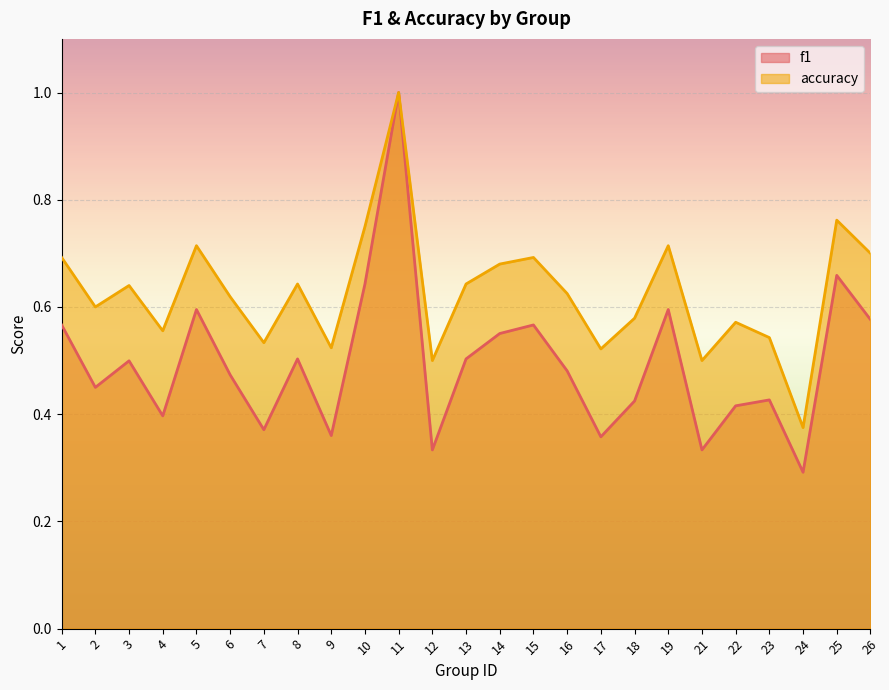

What are all the series names shown in the legend?

f1, accuracy